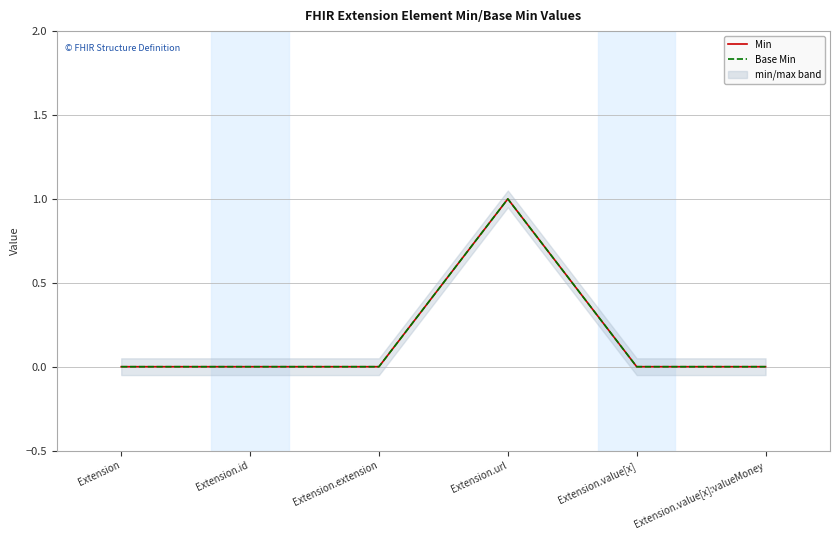

What are all the series names shown in the legend?

Min, Base Min